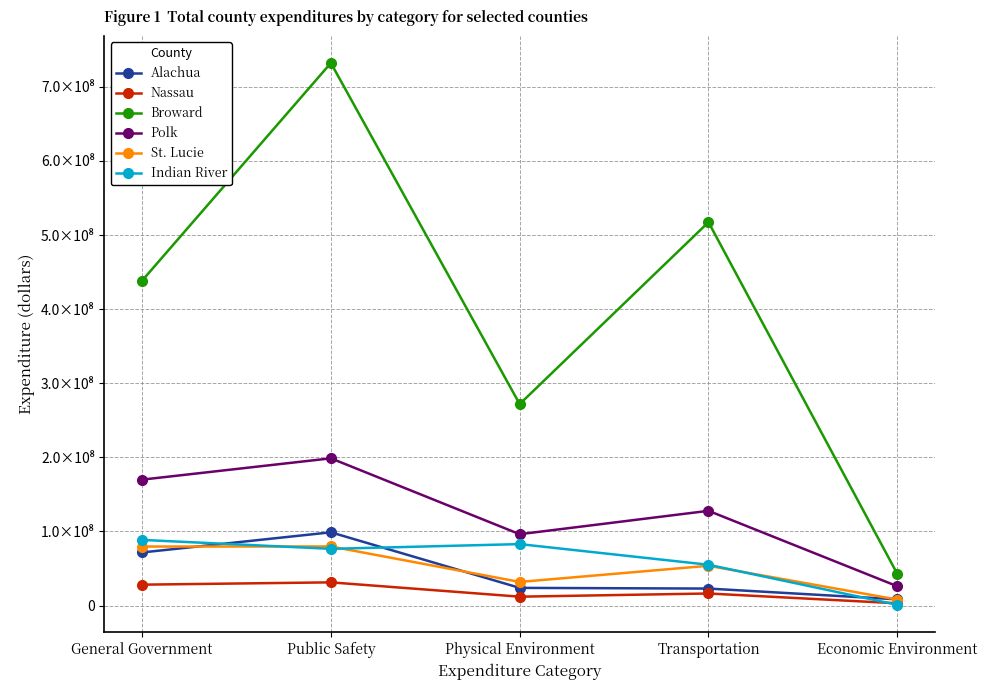

At which label does Alachua reach its peak?

Public Safety